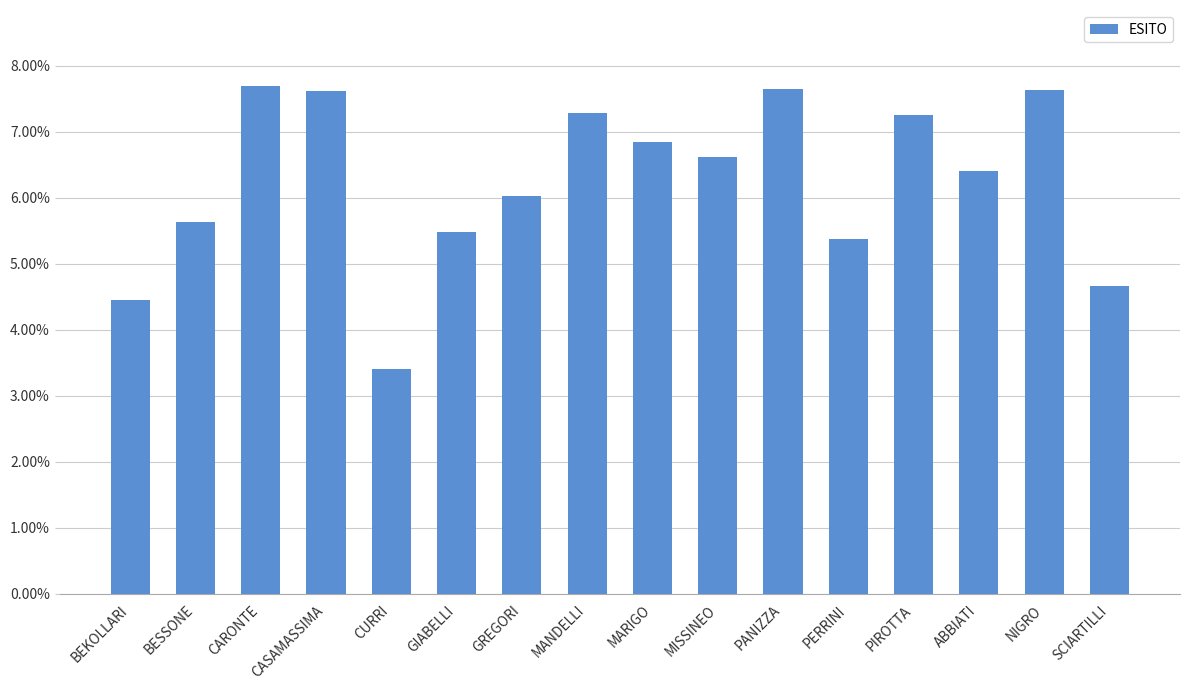

Which category has the highest value across all series?

CARONTE